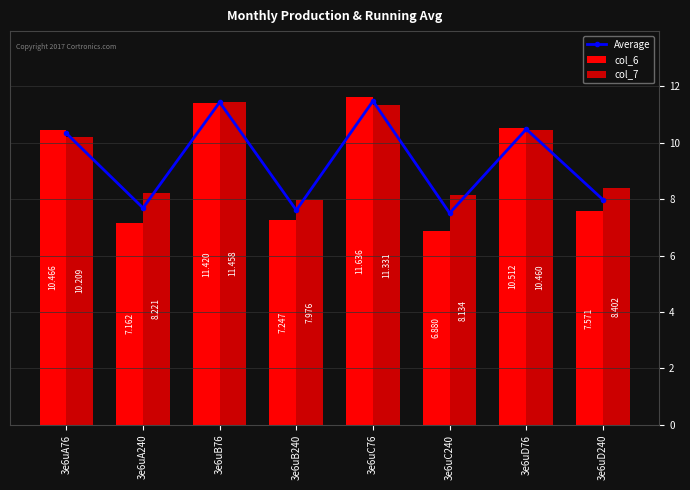

Which category has the highest value in the col_6 series?

3e6uC76